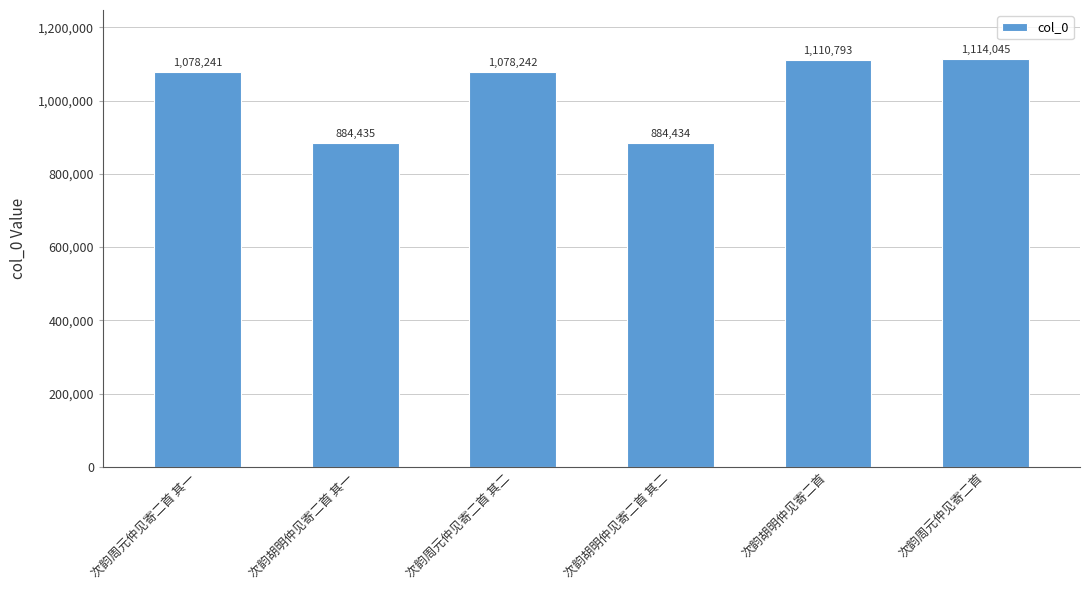

True or false: the data shows 1967255 at 次韵胡明仲见寄二首.

False